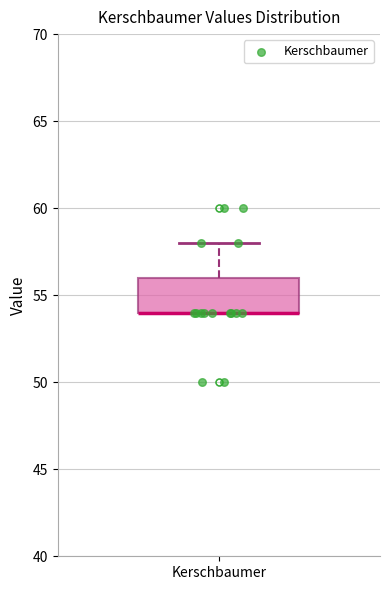

Transcribe this box plot: give where the median line is, the range the box spans, and where the two whiskers end, as read against the y-axis. The values are not printed on the chart, so give them approximately, as read against the axis.

median 54 (drawn on the box's lower edge), box 54 to 56, whiskers 54 to 58